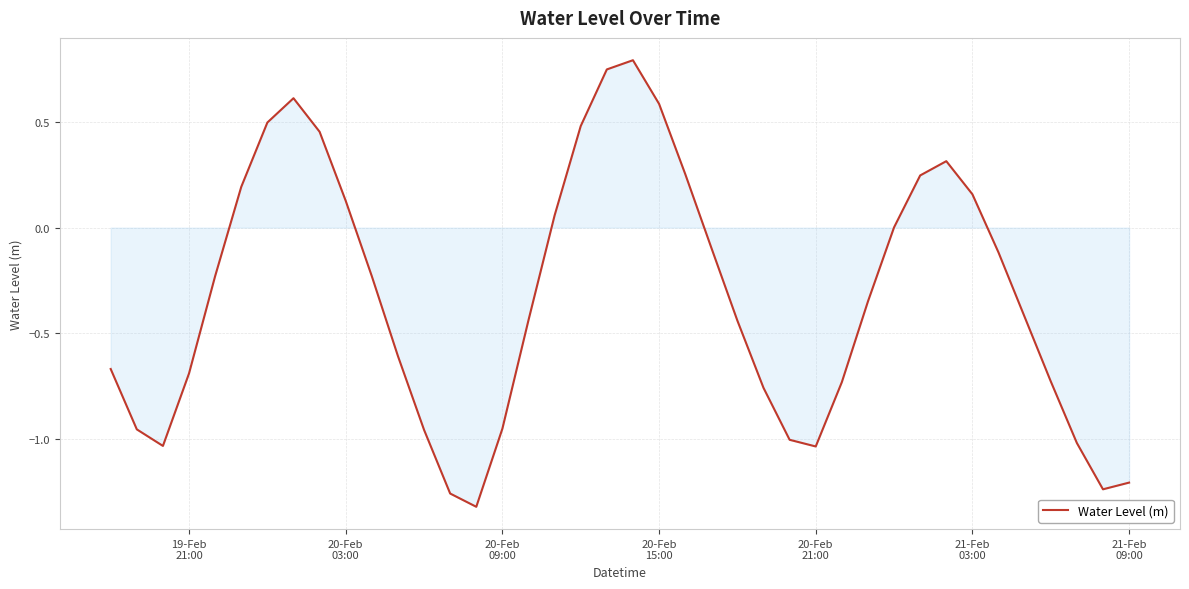

What is the difference between the maximum and minimum values?

2.1